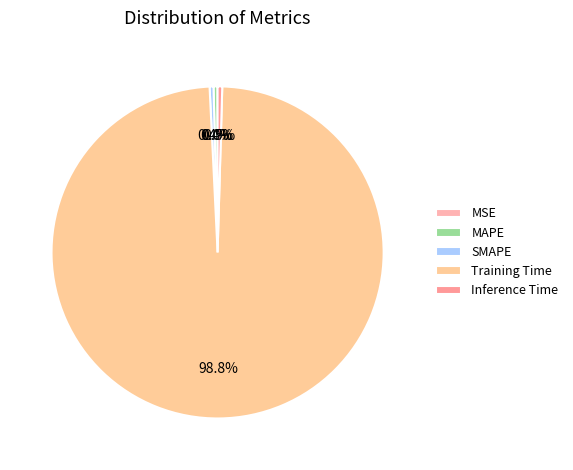

Which category has the smallest portion of the pie?

MSE